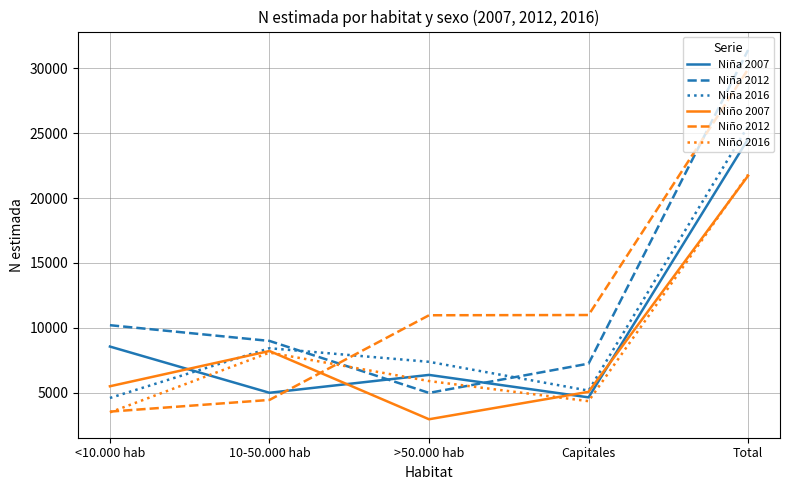

What is the spread (max minus min) of values at <10.000 hab?

6721